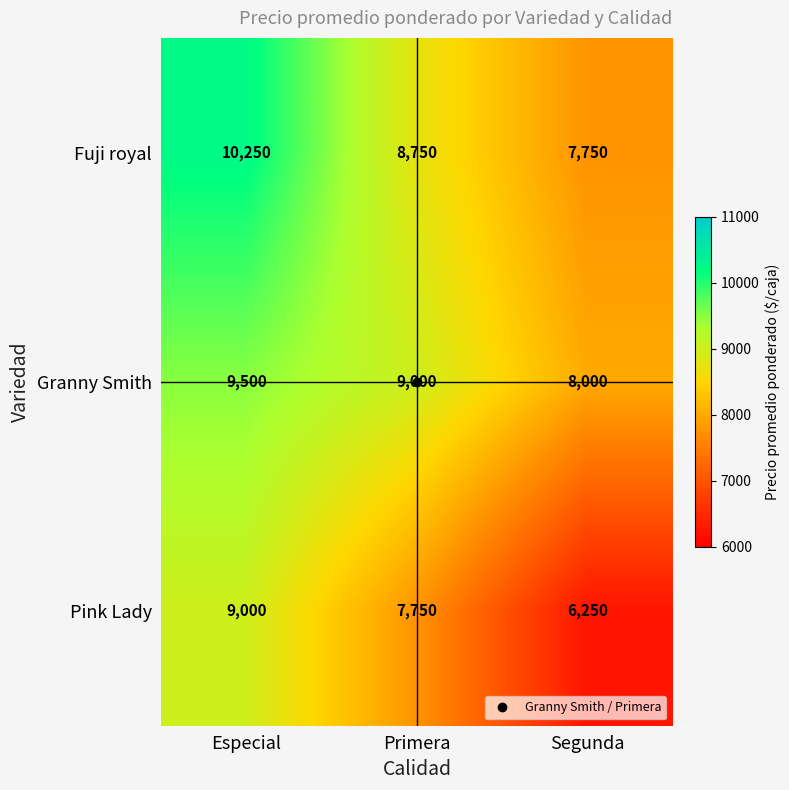

How many Pink Lady values are between 6250 and 9000?

3